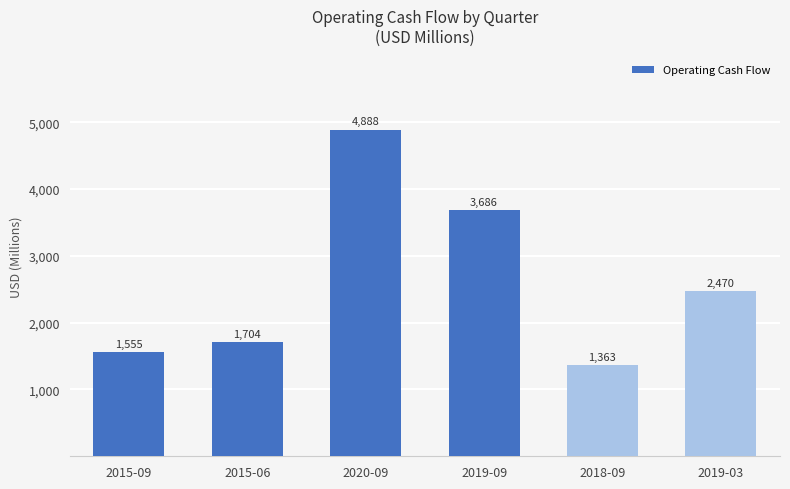

Is it true that the value at 2019-03 is 3939542255?

False